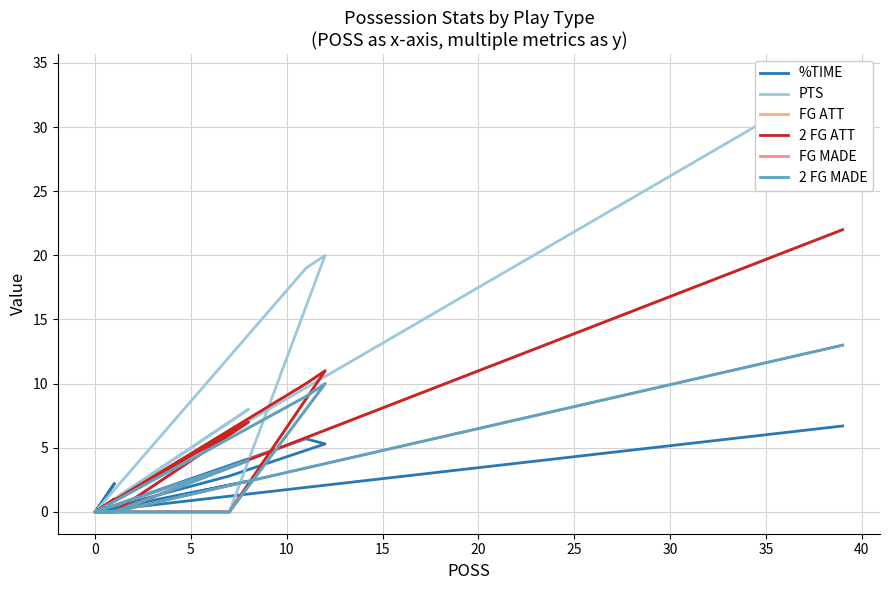

Does the chart display data point markers on the line(s)?

No